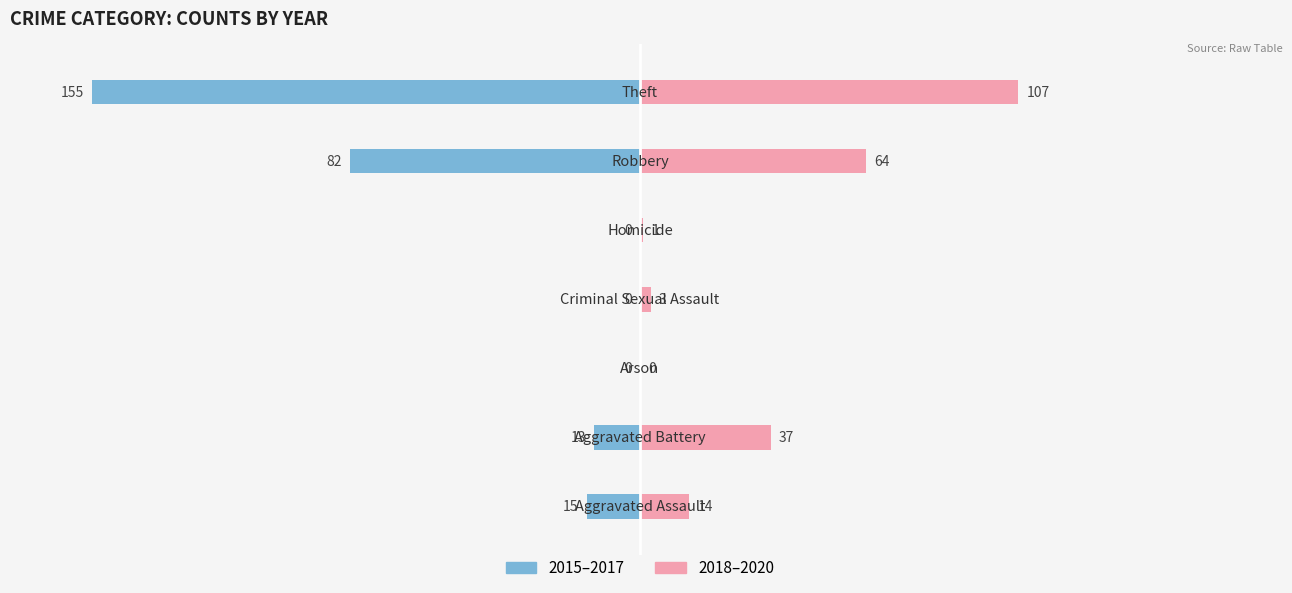

How many groups of bars are there?

7